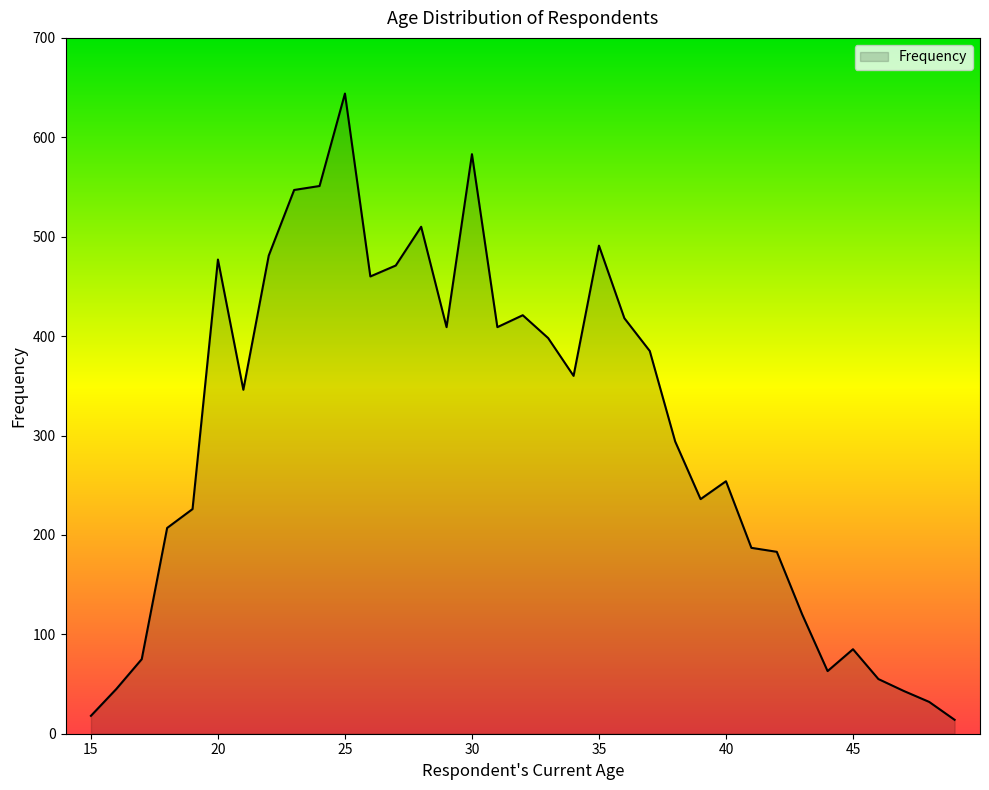

What is the greatest value displayed?

644